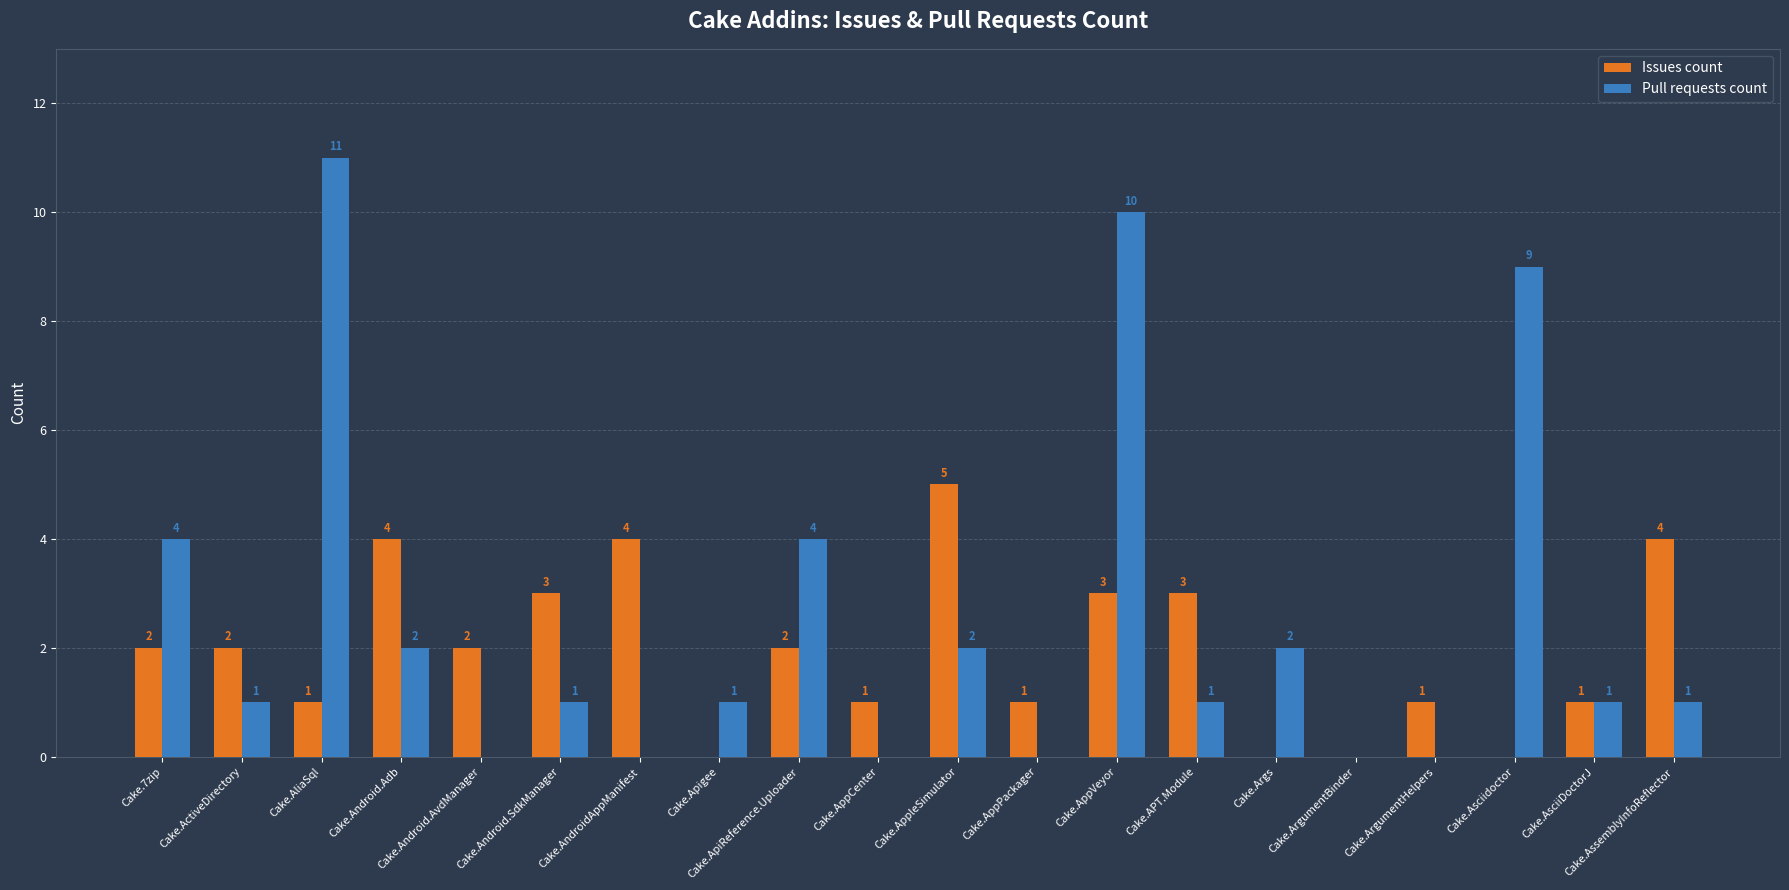

Between Cake.Asciidoctor and Cake.AssemblyInfoReflector, which series saw the biggest shift?

Pull requests count